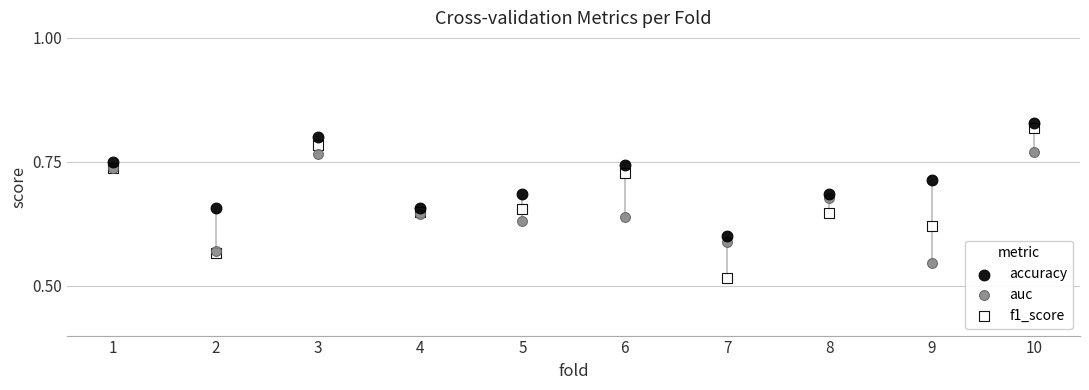

Which series contains the lowest Y value?

f1_score